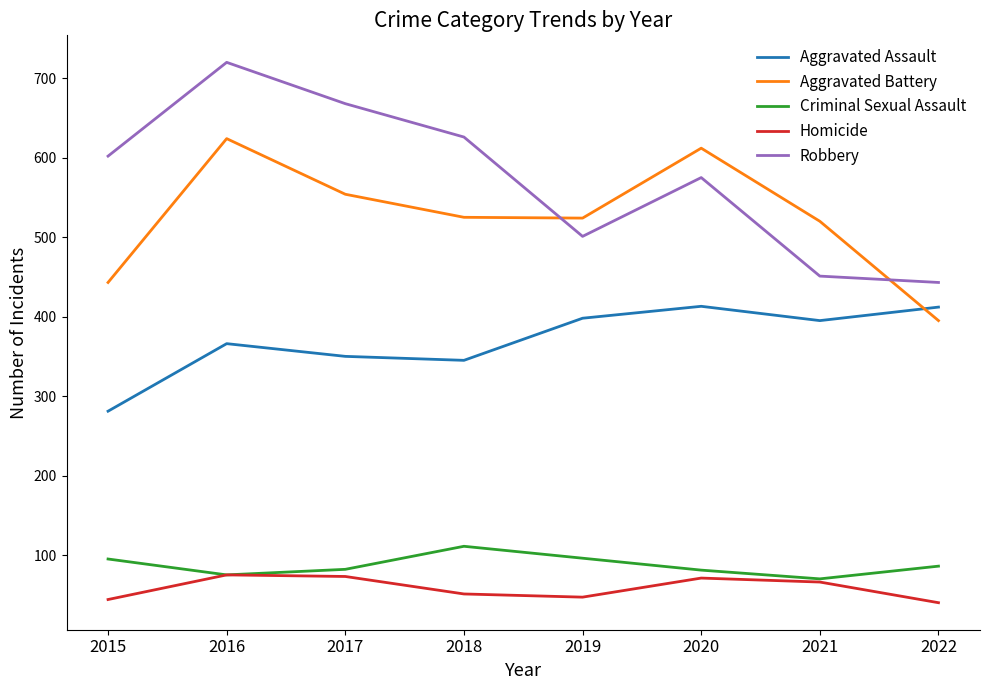

What is the average value of the Homicide series?

58